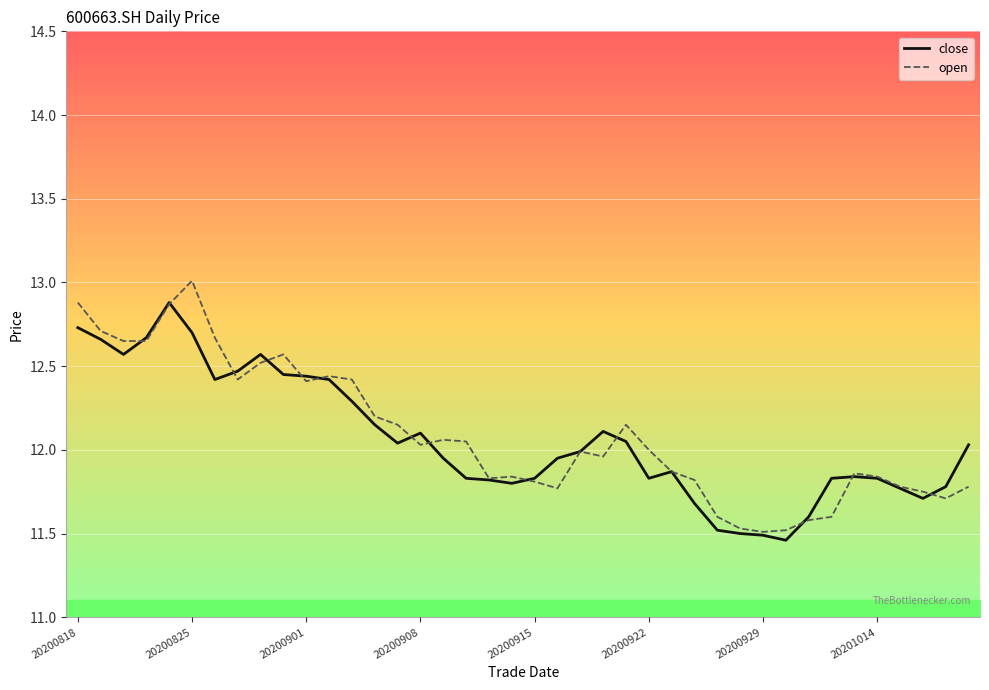

Does the chart have visible grid lines?

Yes